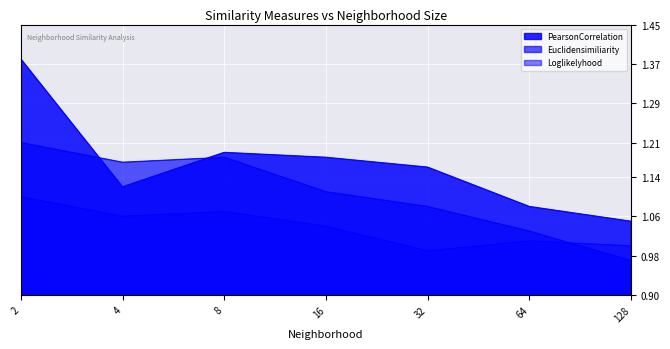

Reading left to right, extract all data points from this chart.

PearsonCorrelation: 1.4	1.1	1.2	1.2	1.2	1.1	1.1
Euclidensimiliarity: 1.2	1.2	1.2	1.1	1.1	1.0	1.0
Loglikelyhood: 1.1	1.1	1.1	1.0	1.0	1.0	1.0